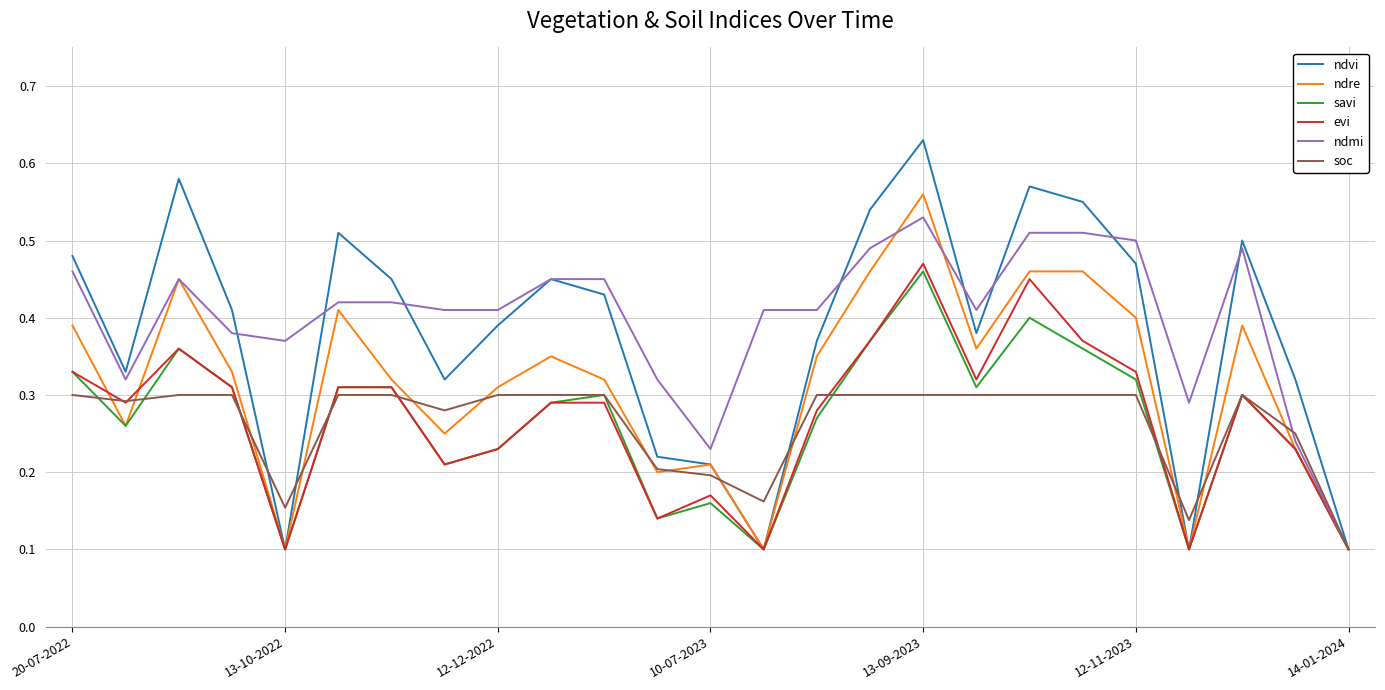

What is the difference between the maximum and minimum values in the evi series?

0.4